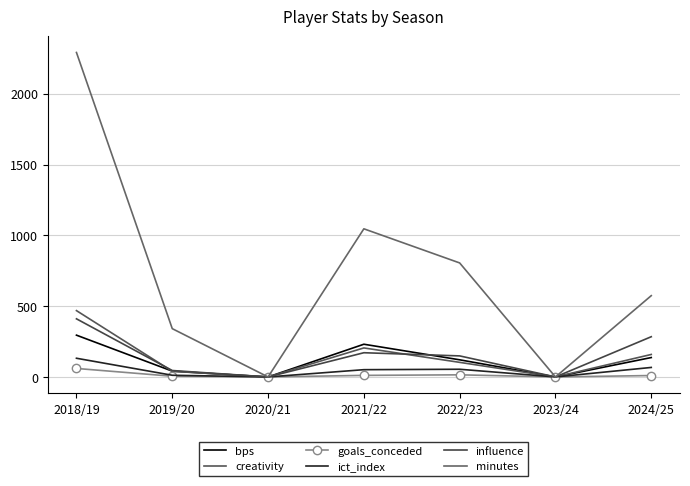

Which category has the lowest value across all series?

2020/21